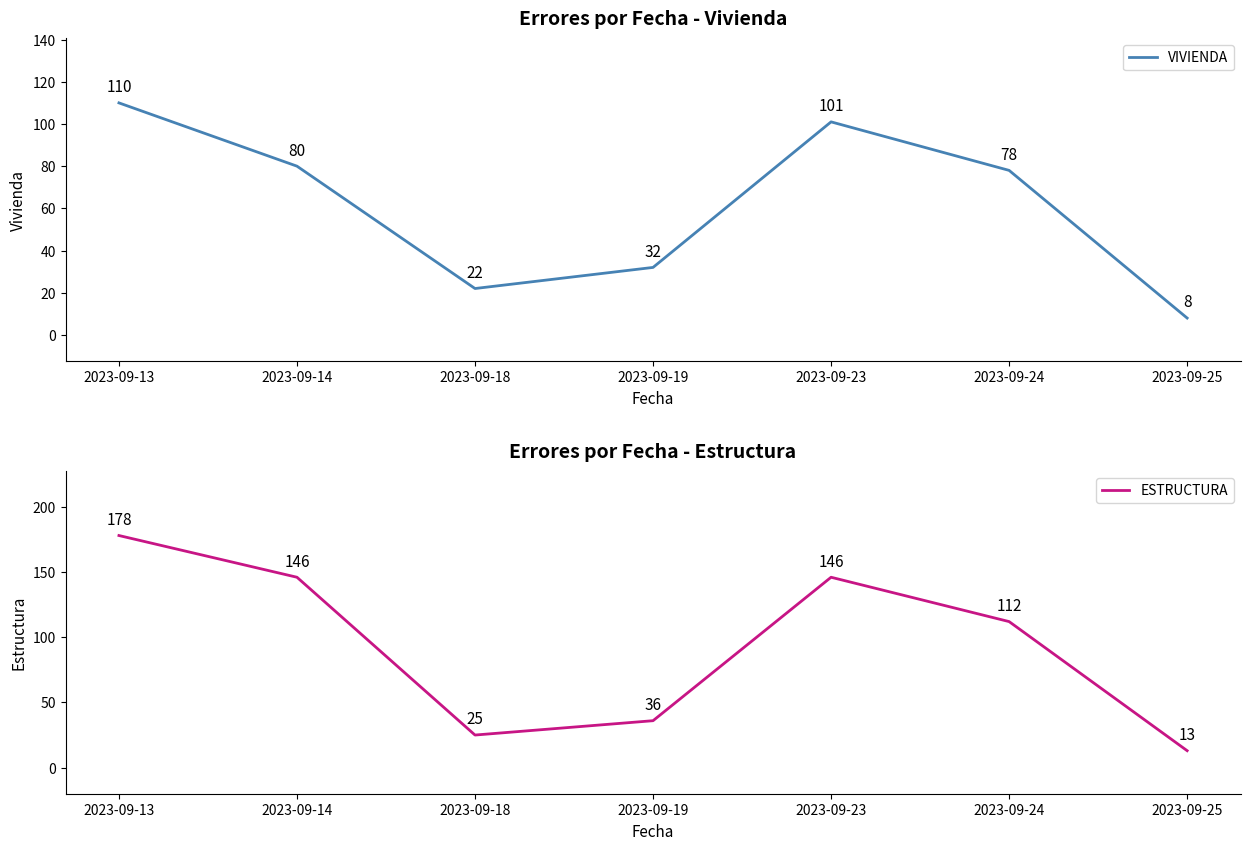

Rank the series at 2023-09-25 from lowest to highest value.

VIVIENDA, ESTRUCTURA